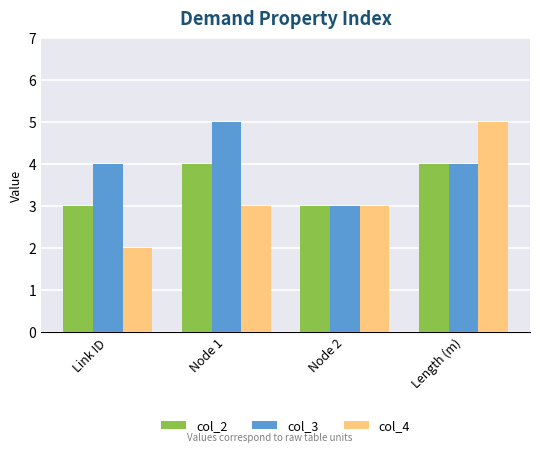

What position from the right is Length (m)?

1